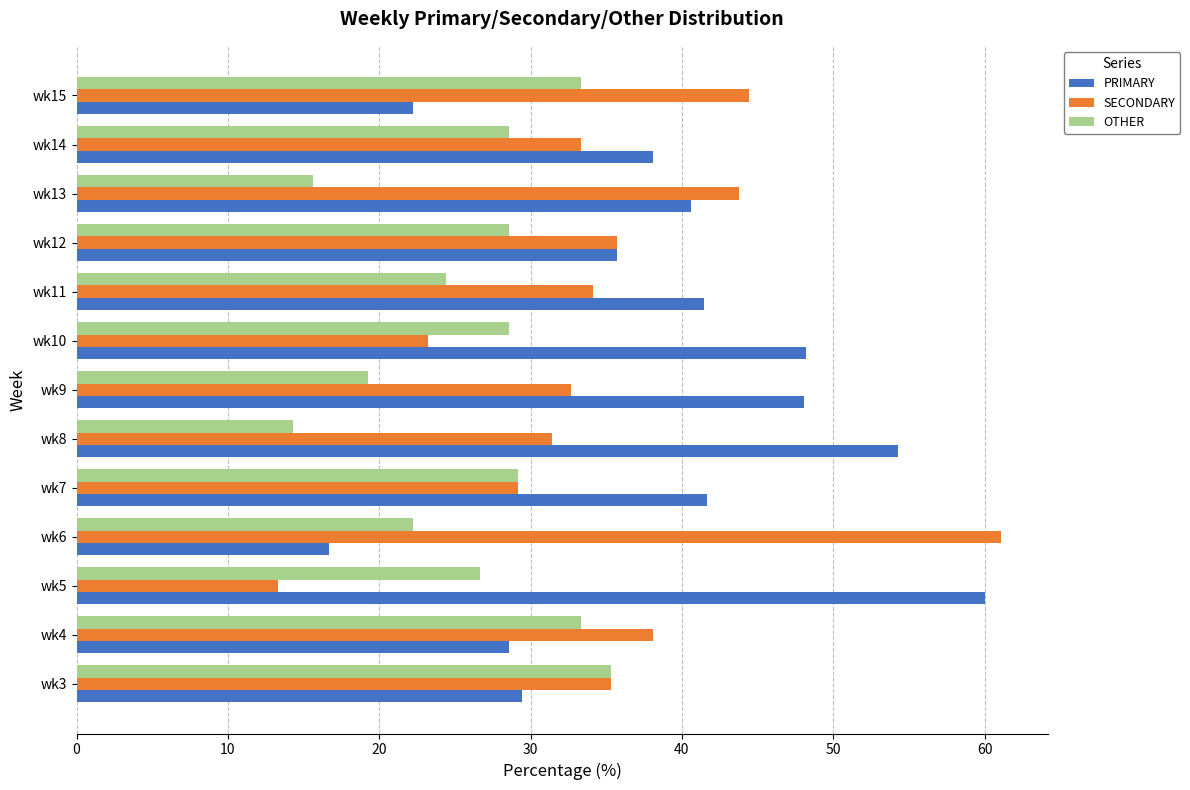

What is the greatest value displayed?

61.1